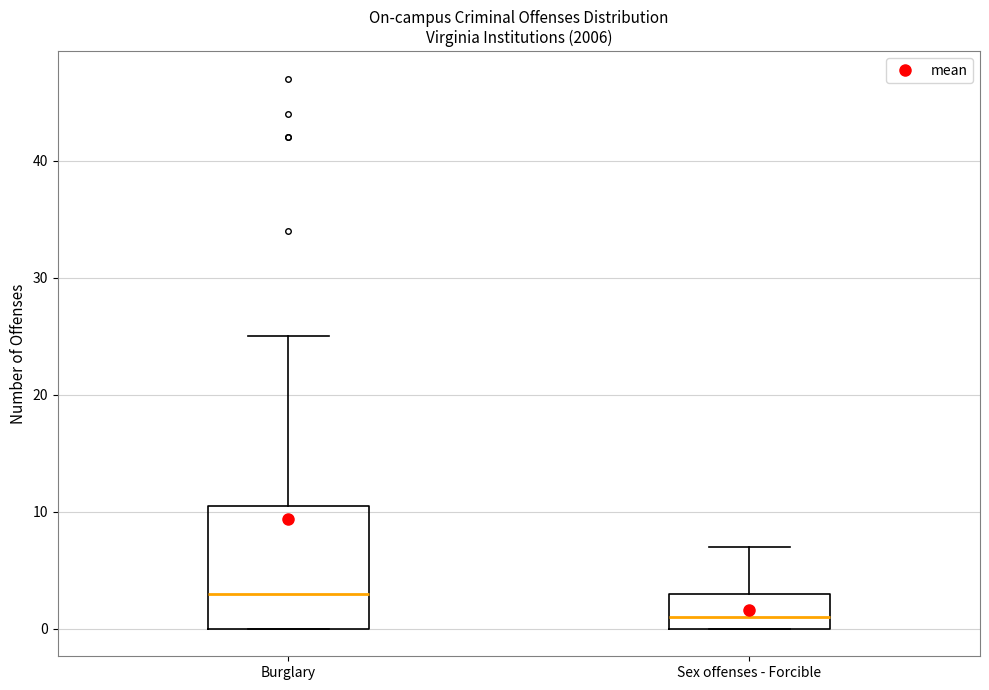

Where is the upper edge of the box for Sex offenses - Forcible on the y-axis? The values are not printed on the chart, so give them approximately, as read against the axis.

3